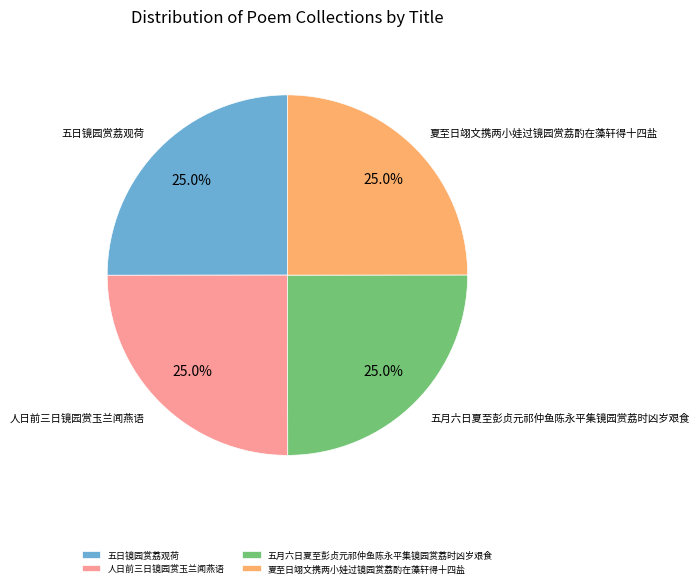

What percentage do 夏至日翊文携两小娃过镜园赏荔酌在藻轩得十四盐 and 五日镜园赏荔观荷 together represent?

50.0%